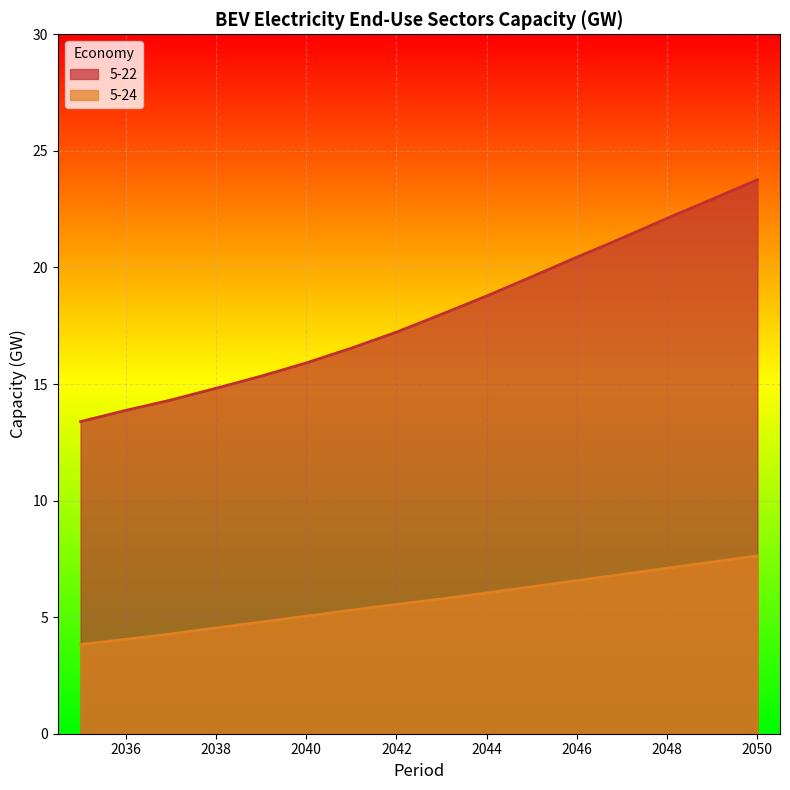

Where is 5-22 nearest to the value 18?

2043